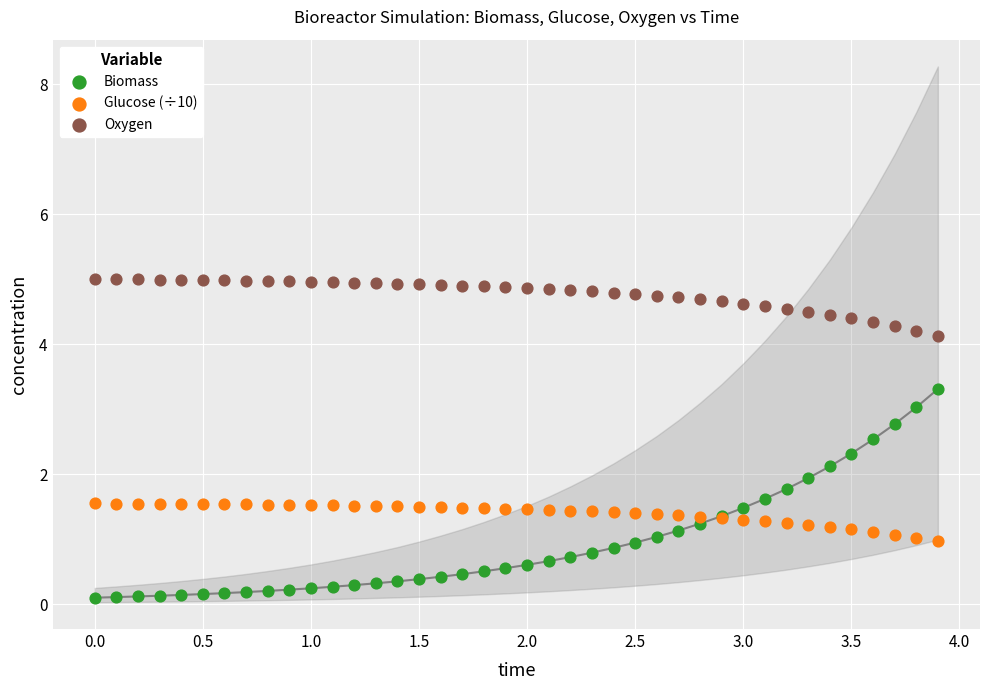

What is the X range (max minus min) for the scatter plot?

3.9